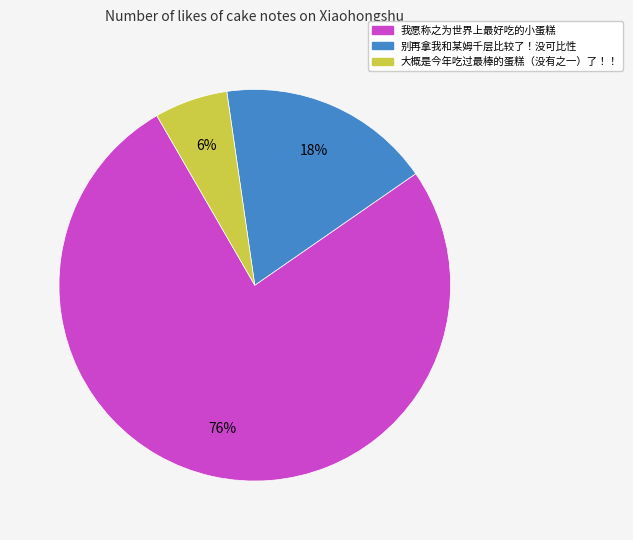

To the nearest percent, what is the average slice percentage?

33%